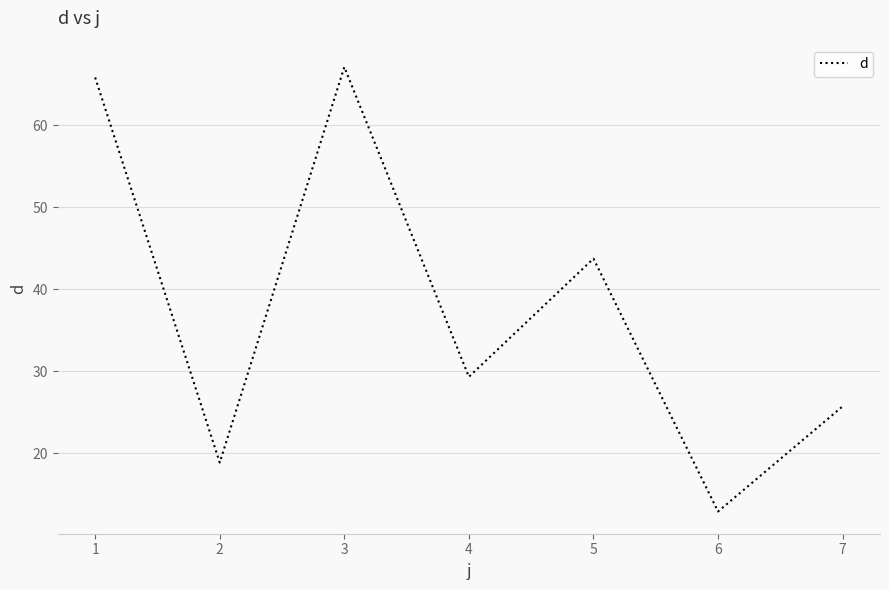

Reading left to right, list all the values displayed in this chart.

65.8	18.9	67.1	29.3	43.7	12.9	25.7